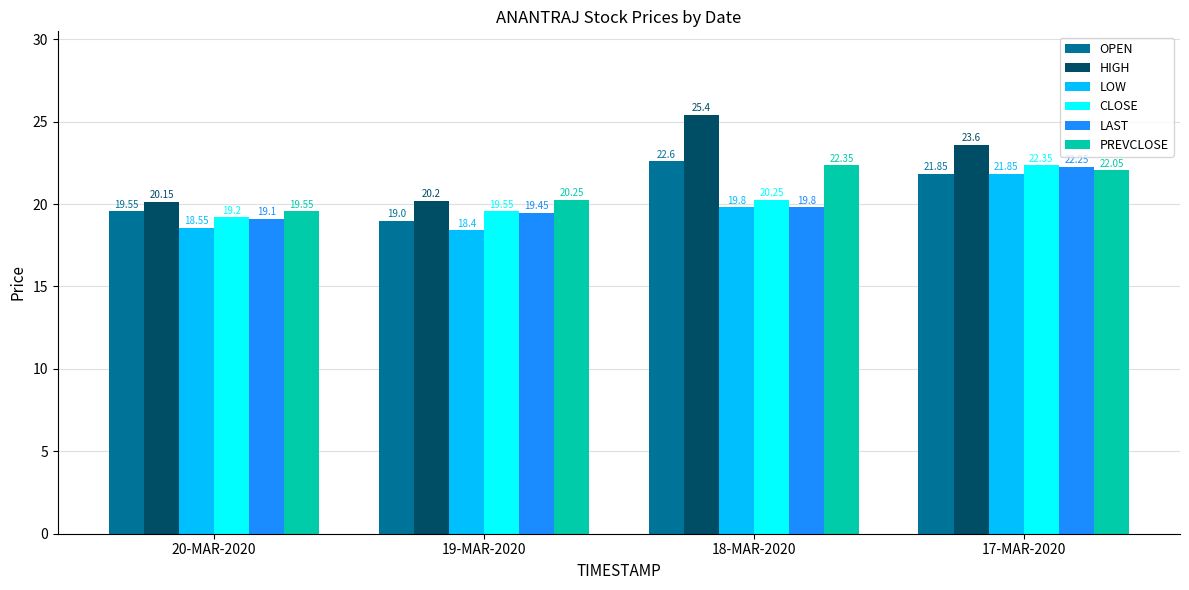

What is the value of the OPEN bar at the 4th from the left?

21.9